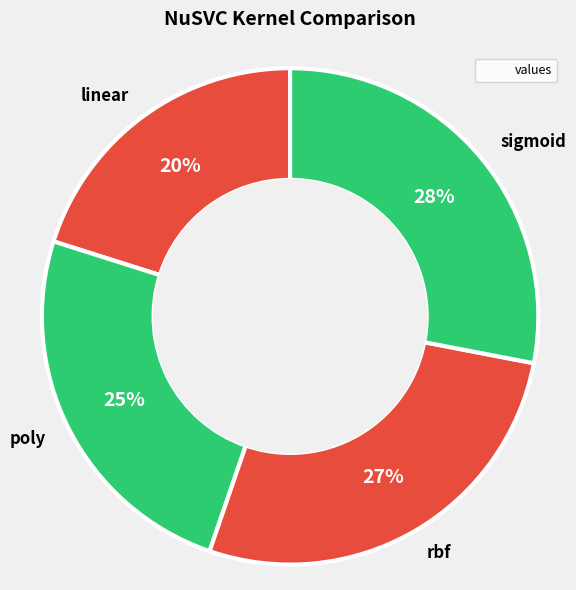

The linear slice represents 9% of the pie. True or false?

False